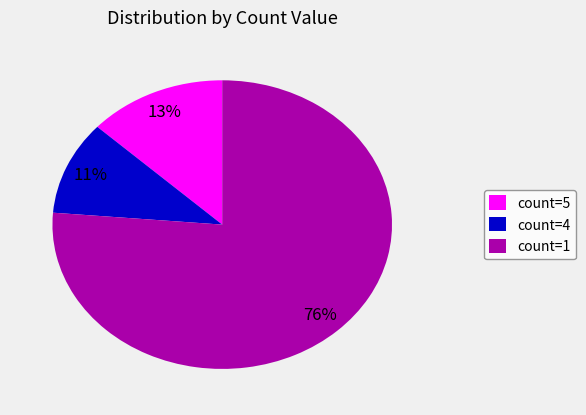

Count the number of slices in the pie.

3